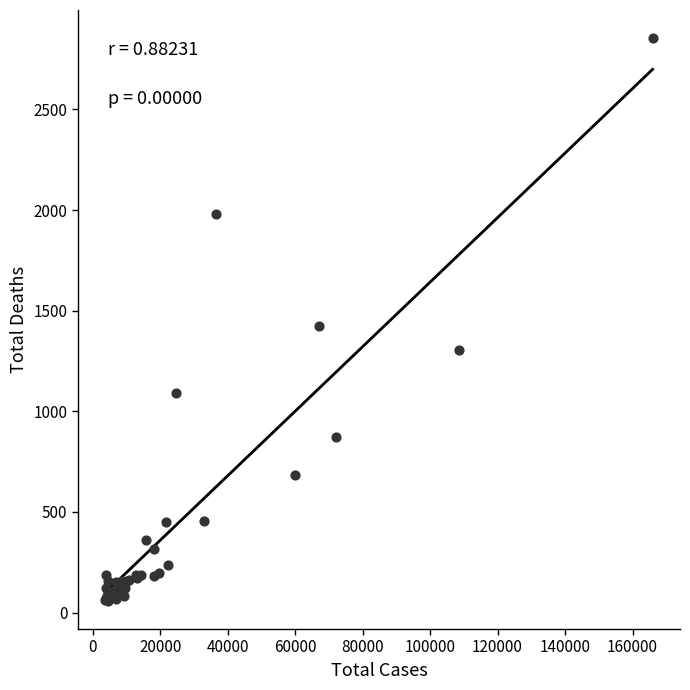

What Y value in the scatter plot is closest to 1456?

1425